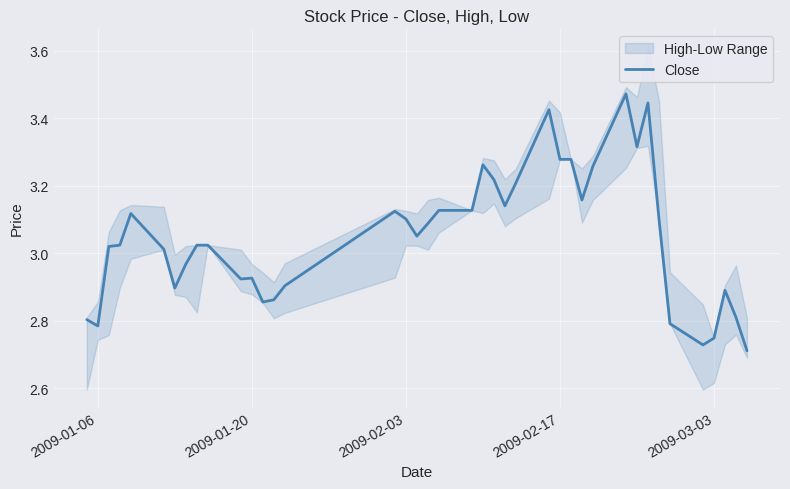

The value of Close at 2009-02-03 is 3.1. True or false?

True